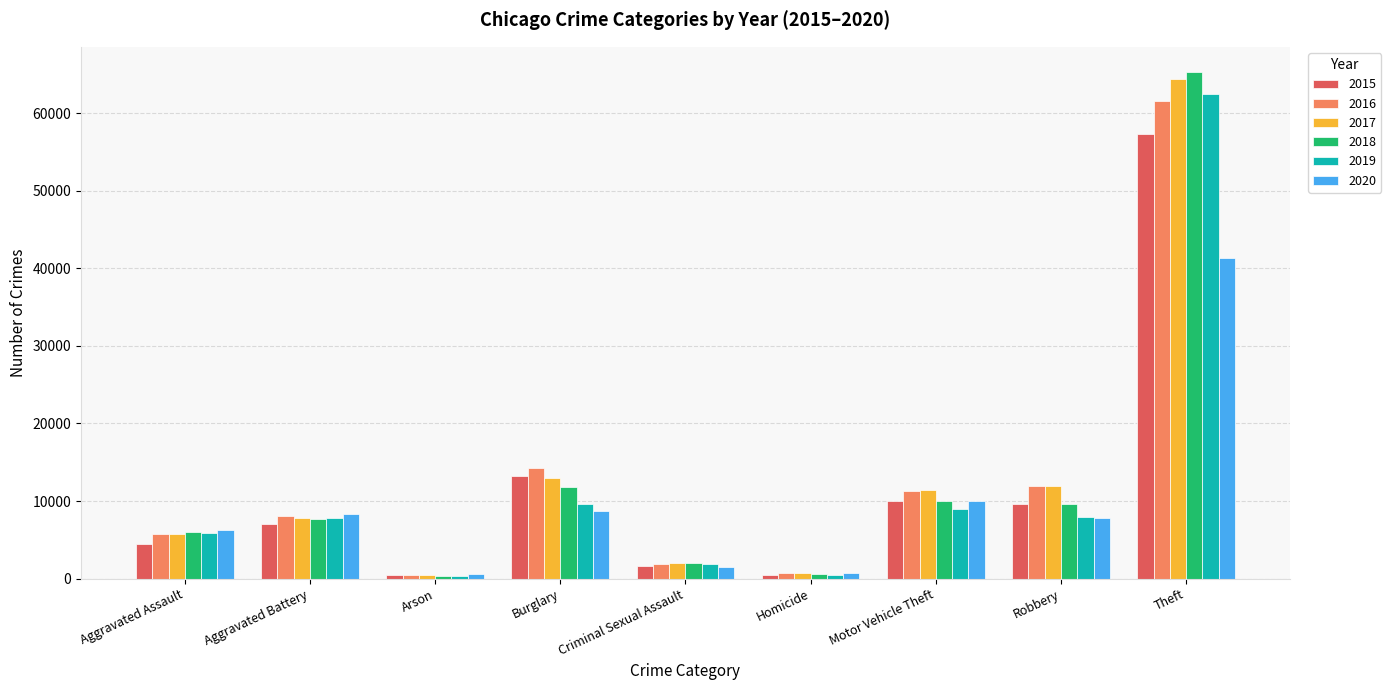

Which series changed the most between Motor Vehicle Theft and Robbery?

2020